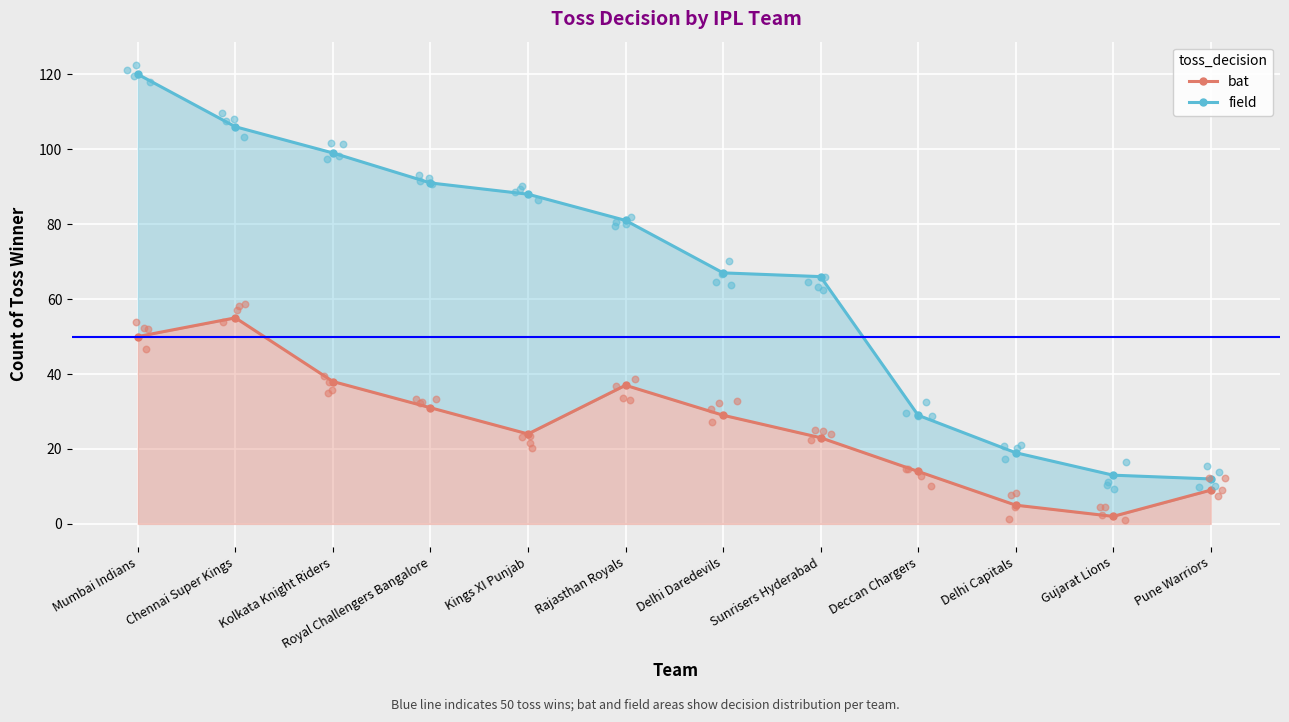

Which series contains the lowest Y value?

bat